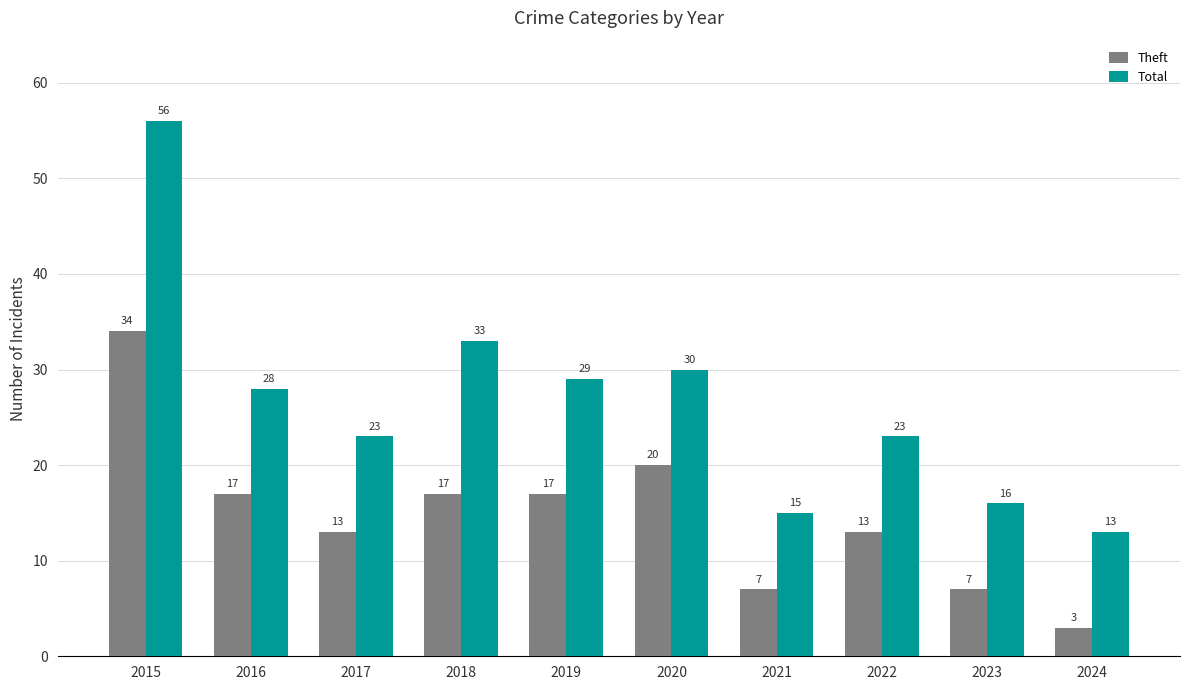

What is the value of the Total bar at the 5th from the left?

29